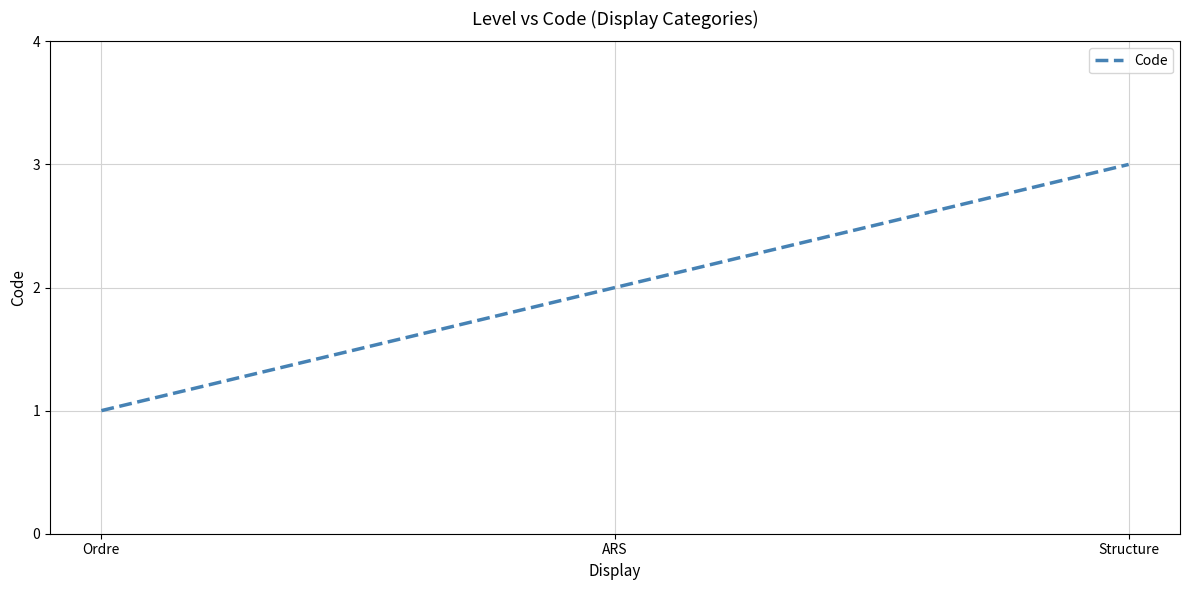

Reading left to right, extract all data points from this chart.

1	2	3